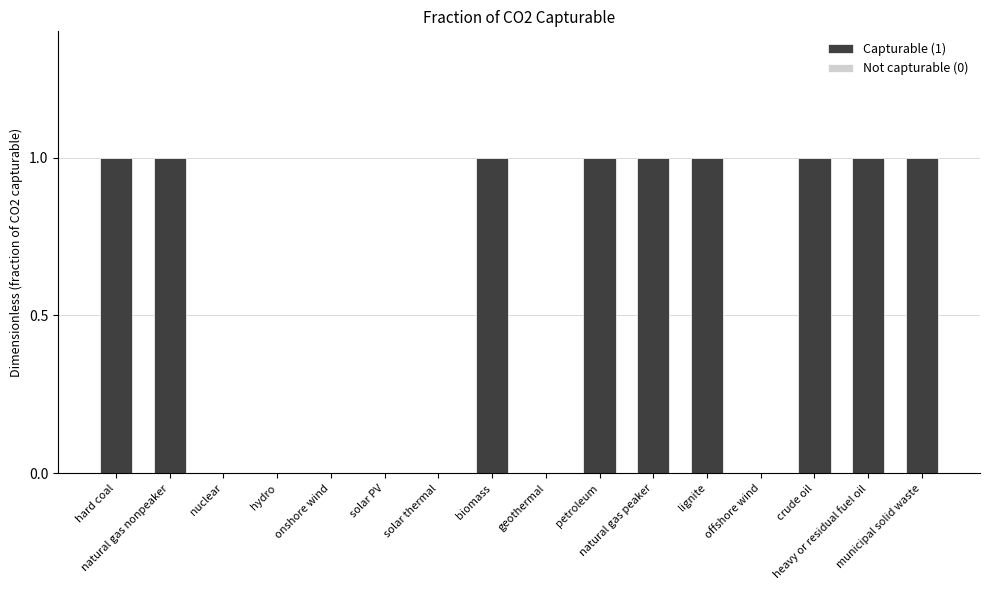

Rank the categories by value from lowest to highest.

nuclear, hydro, onshore wind, solar PV, solar thermal, geothermal, offshore wind, hard coal, natural gas nonpeaker, biomass, petroleum, natural gas peaker, lignite, crude oil, heavy or residual fuel oil, municipal solid waste